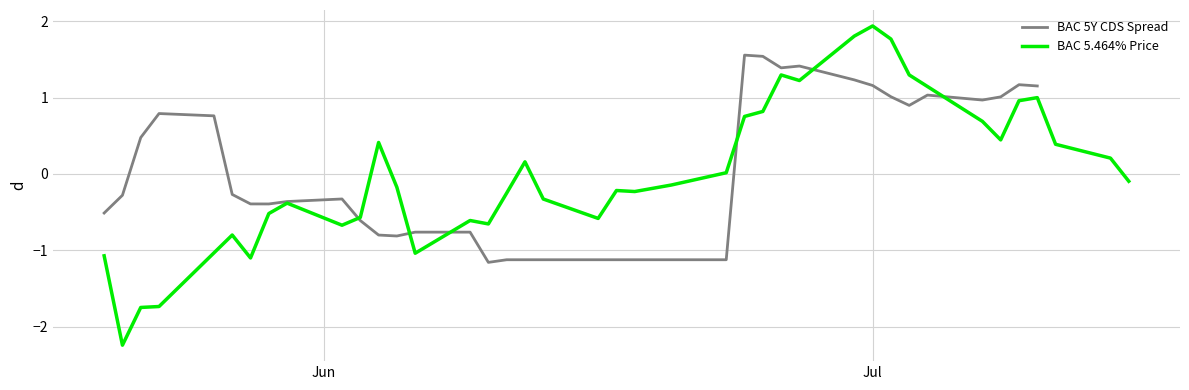

What is the maximum value for BAC 5Y CDS Spread?

1.6